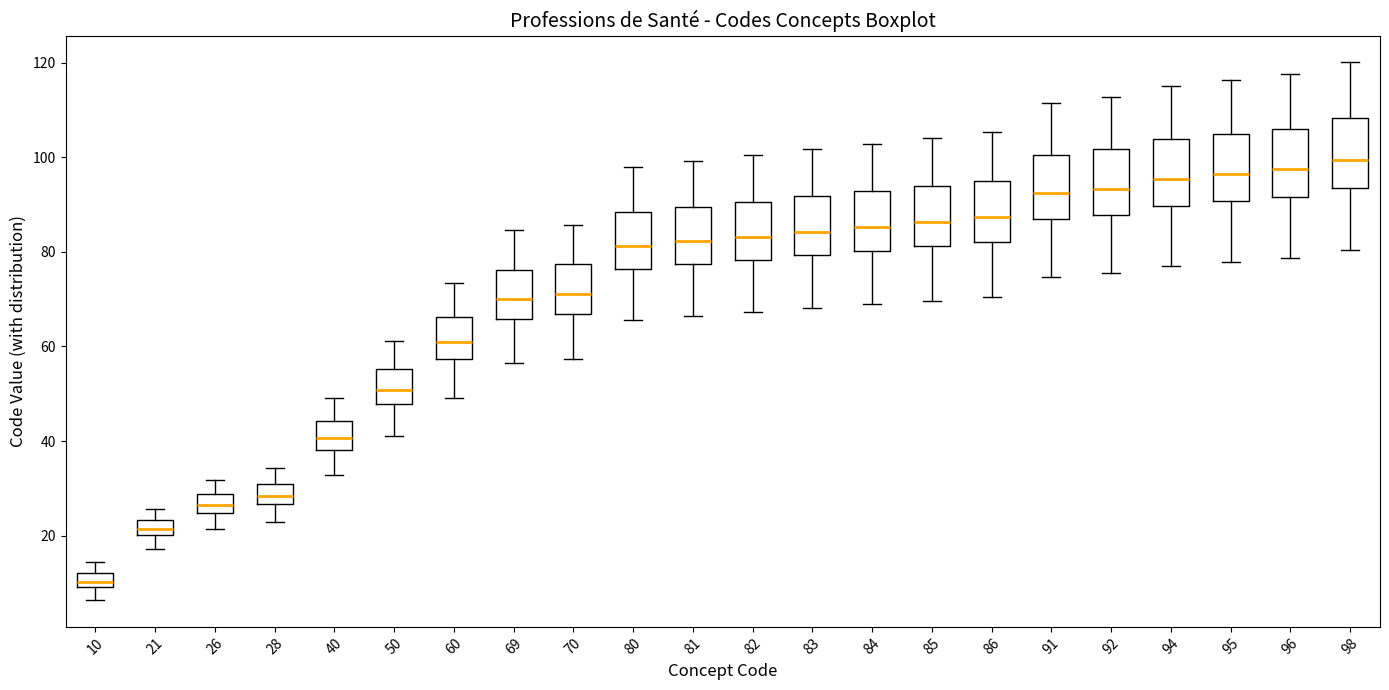

Which box's median line is the highest?

98